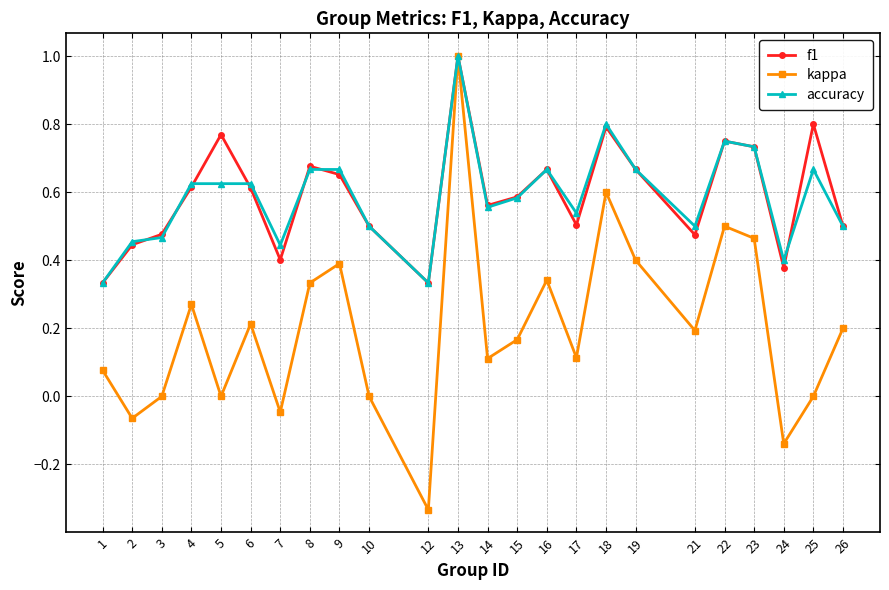

Which series changed the most between 16 and 18?

kappa